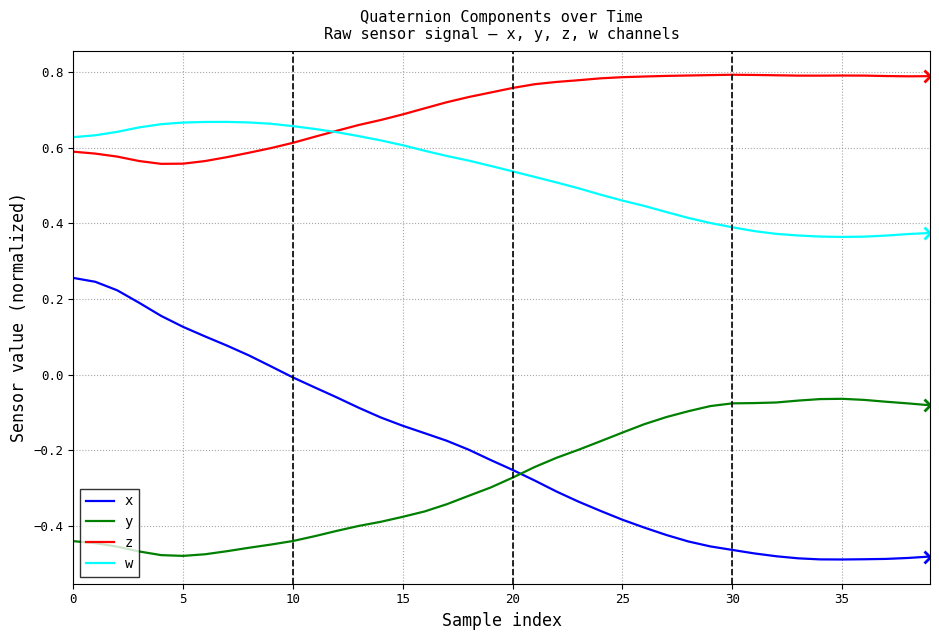

Is this an area chart (filled region under the line)?

No